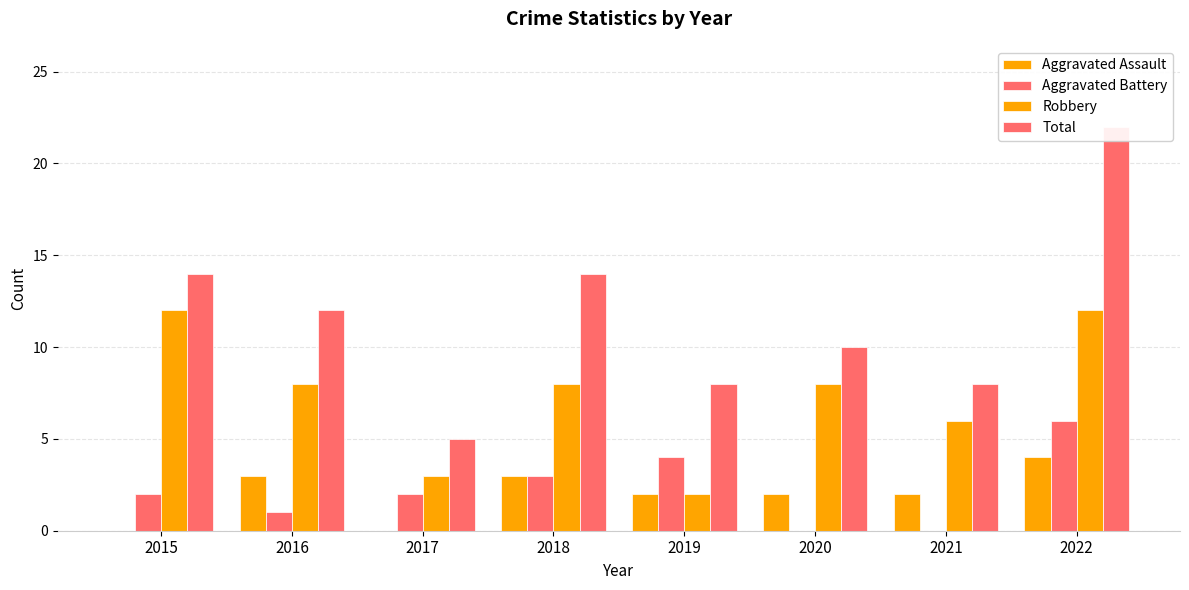

At which category is the sum across all series the highest?

2022